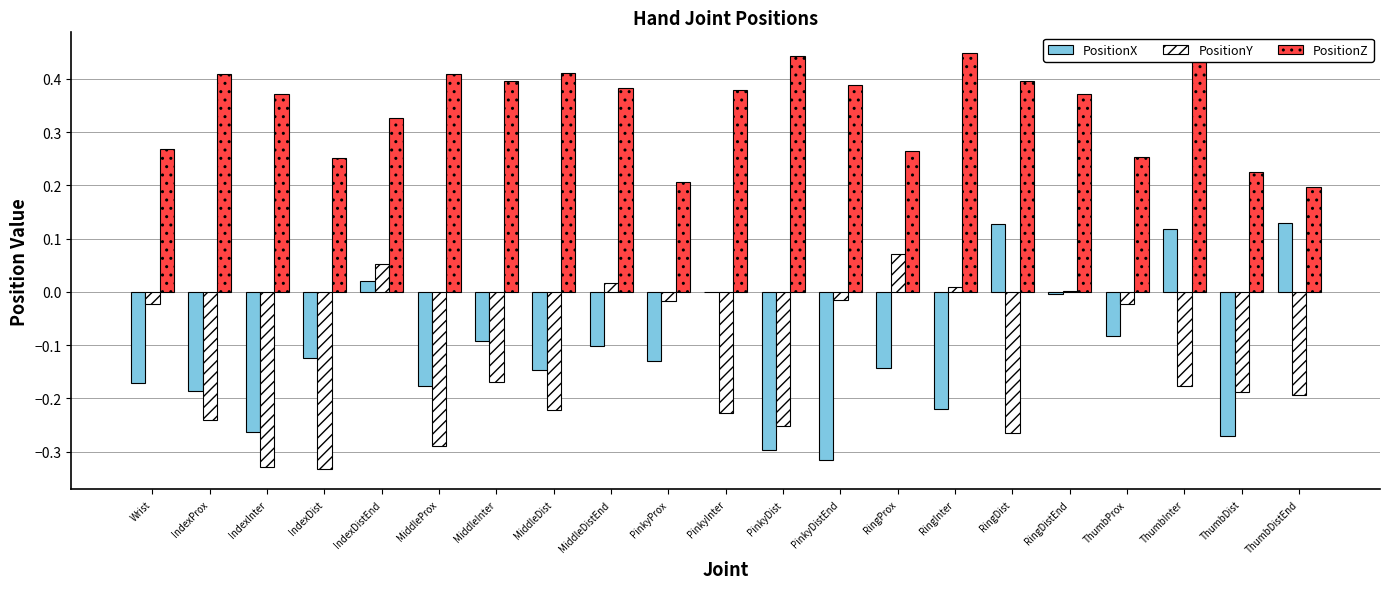

Between RingInter and RingDistEnd, which series saw the biggest shift?

PositionX